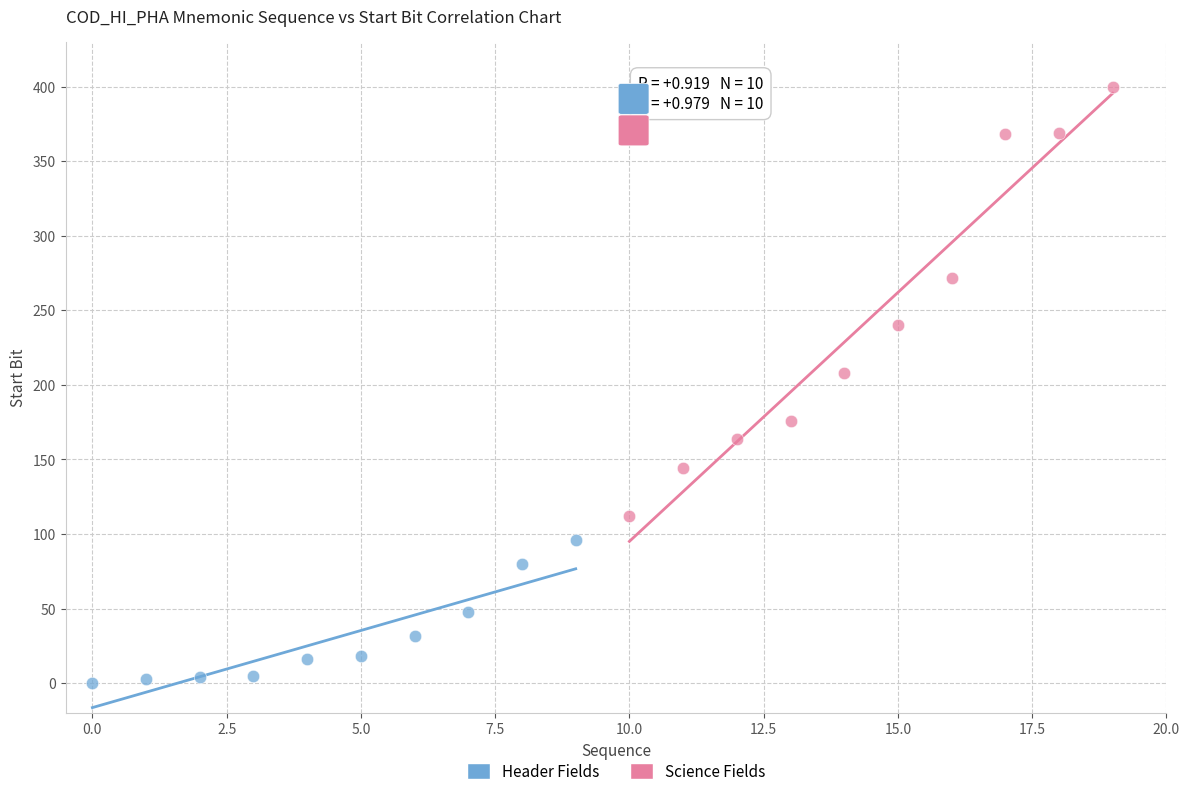

Which series reaches the minimum Y coordinate?

Header Fields